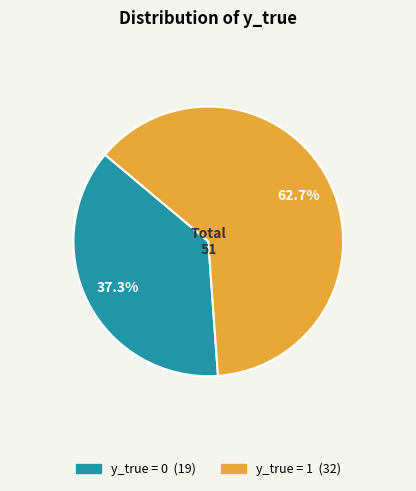

Which category accounts for the majority?

y_true = 1